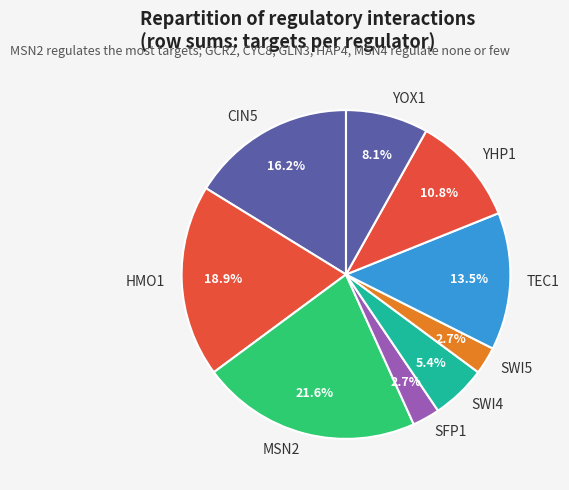

Is there any slice that represents more than half of the pie?

No